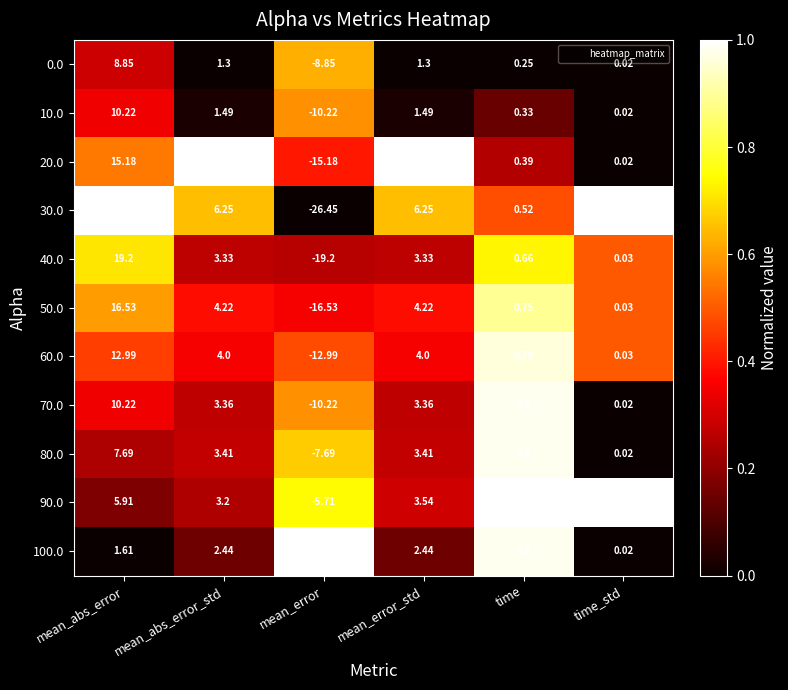

At which category is the sum across all series the highest?

mean_abs_error